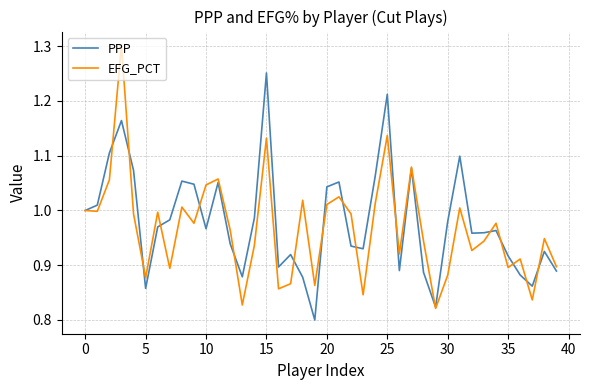

What is the difference between the maximum and minimum values in the EFG_PCT series?

0.5